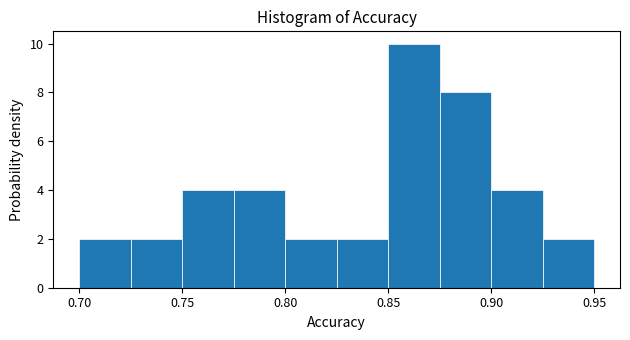

Reading left to right, transcribe this chart: for each bar, give the range it covers on the x-axis and its height. The values are not printed on the chart, so give them approximately, as read against the axis.

0.700 to 0.725: 2
0.725 to 0.750: 2
0.750 to 0.775: 4
0.775 to 0.800: 4
0.800 to 0.825: 2
0.825 to 0.850: 2
0.850 to 0.875: 10
0.875 to 0.900: 8
0.900 to 0.925: 4
0.925 to 0.950: 2